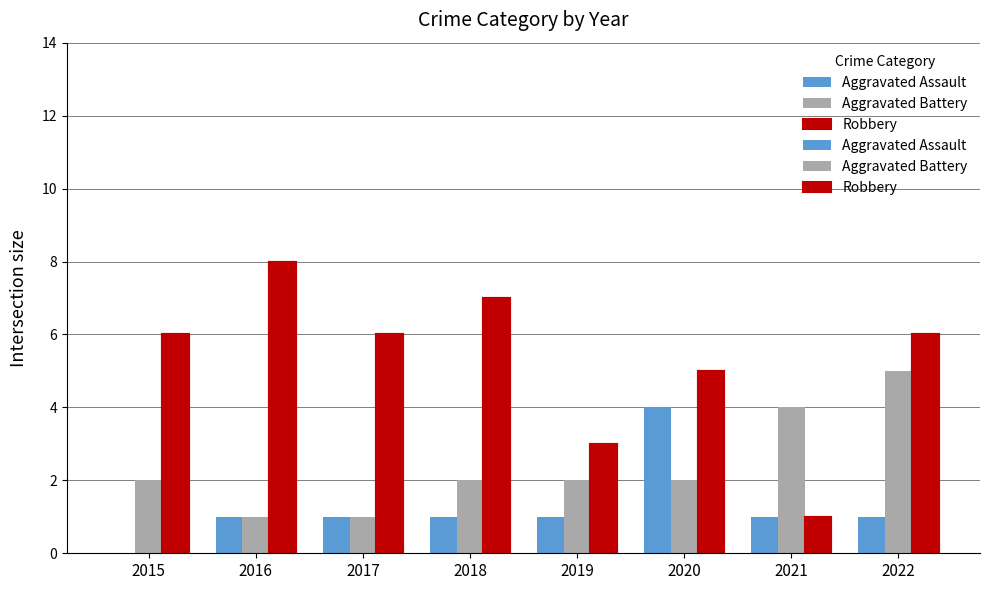

At which label is Aggravated Assault closest to 2?

2016